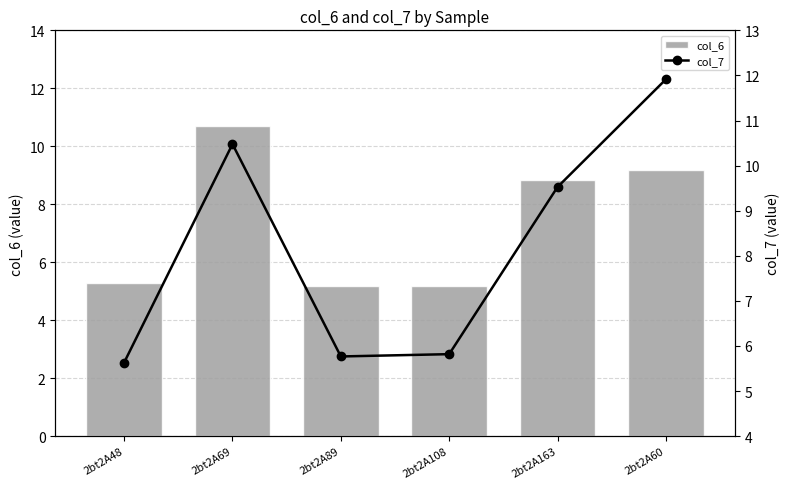

True or false: col_6 has a value of 9.2 at 2bt2A60.

True